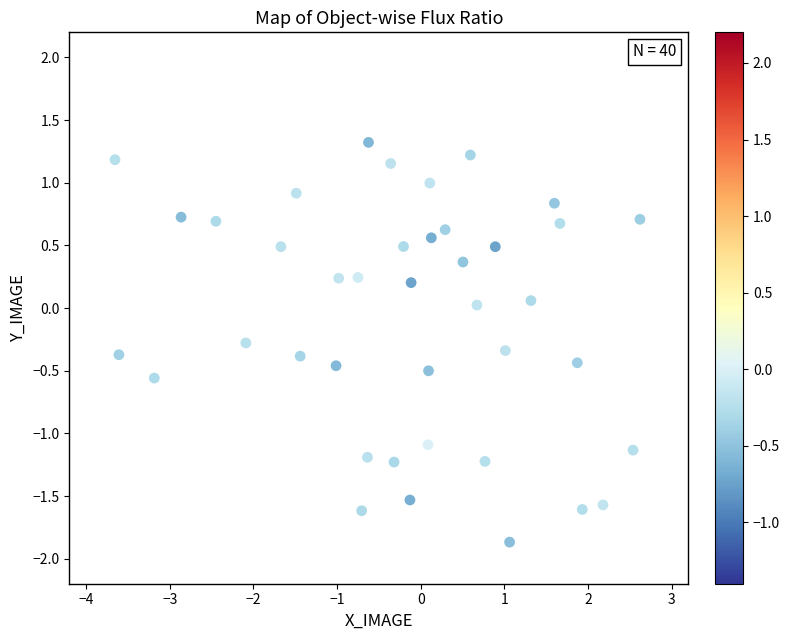

What is the range of Y values (max minus min)?

3.2